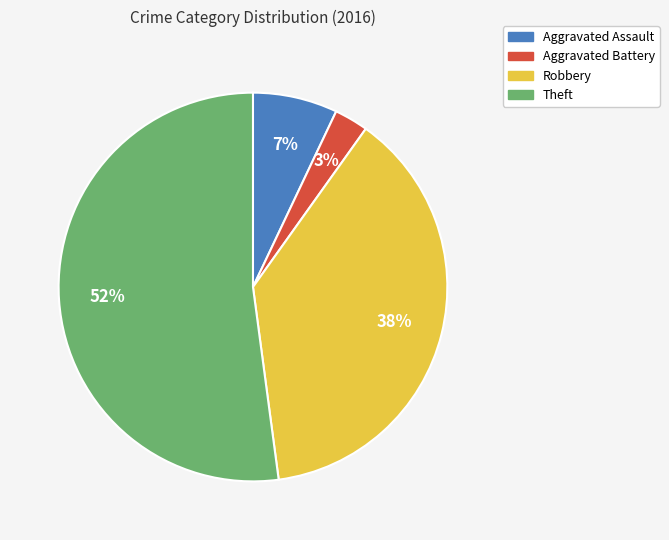

Which slice is the largest?

Theft